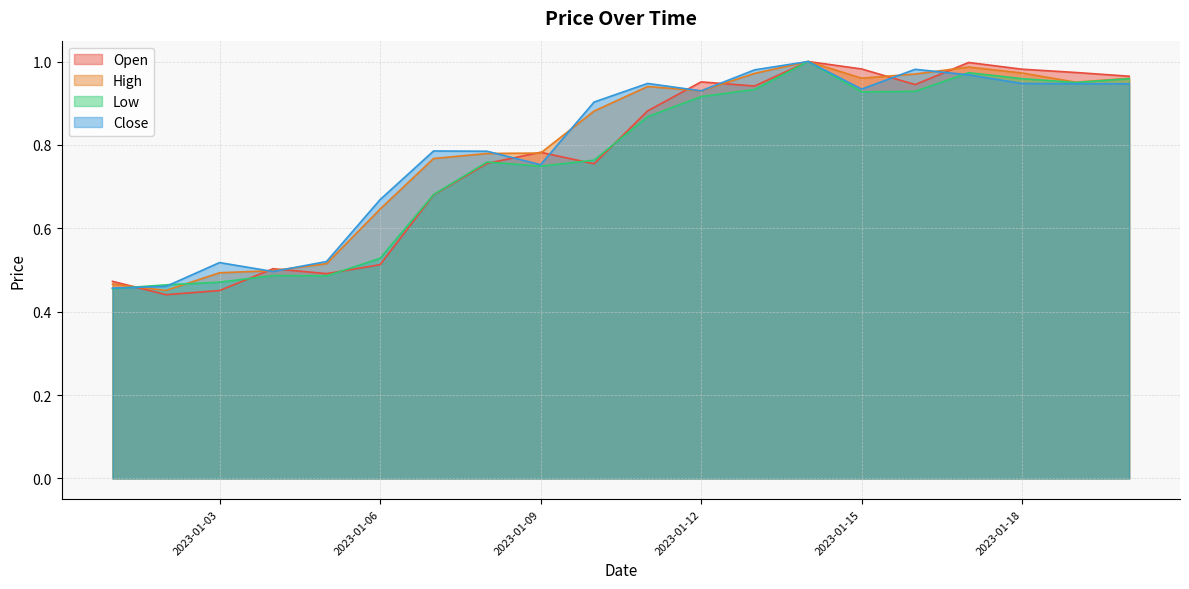

Which category has the highest value in the Low series?

2023-01-14